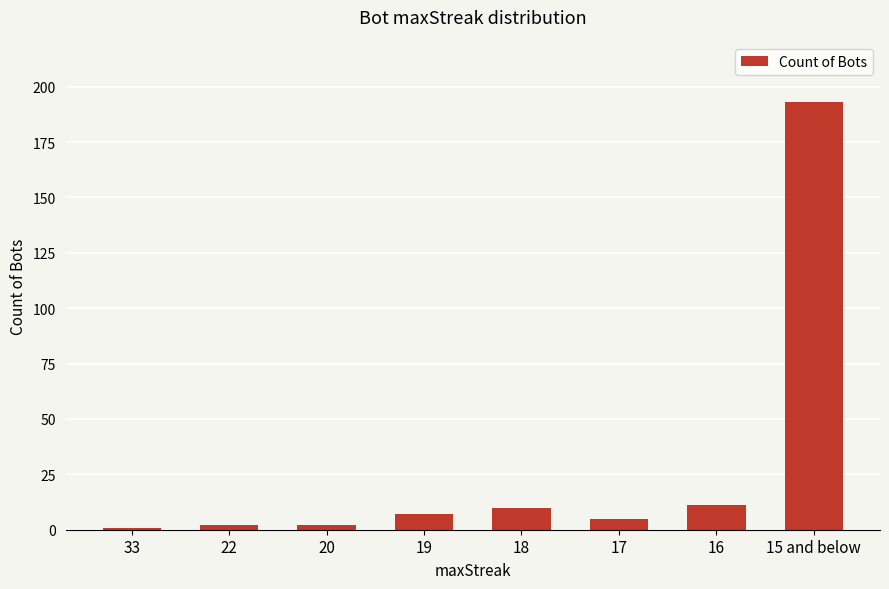

Reading left to right, extract all data points from this chart.

33=1	22=2	20=2	19=7	18=10	17=5	16=11	15 and below=193